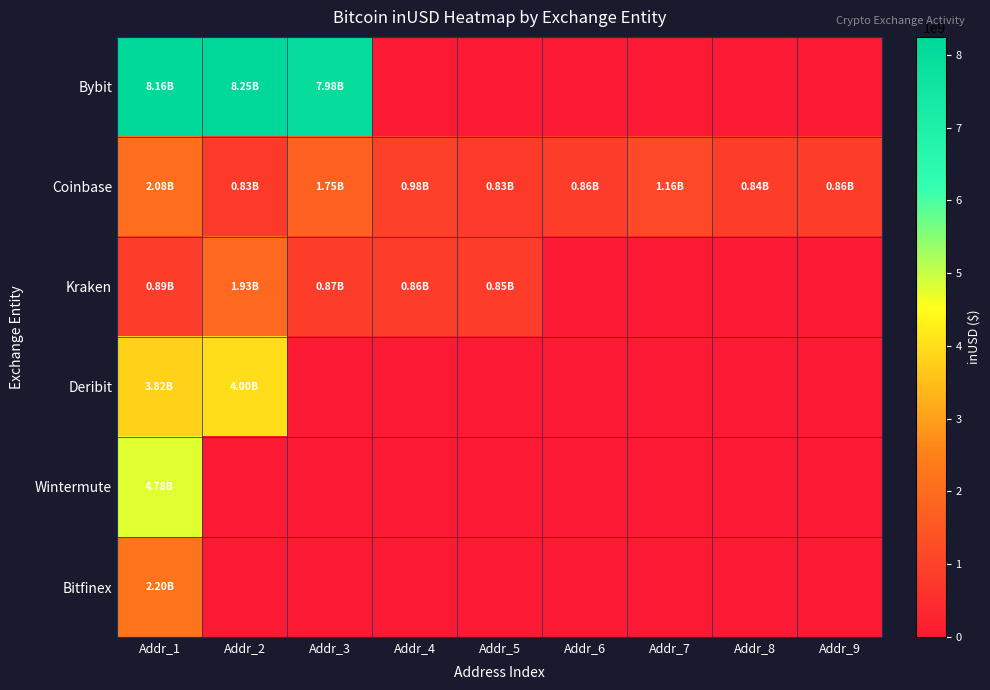

At which category is the sum across all series the highest?

Addr_1